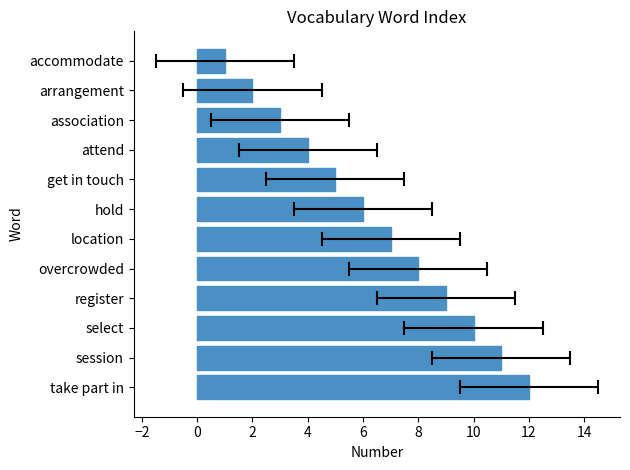

What is the difference between the second highest and minimum values?

10